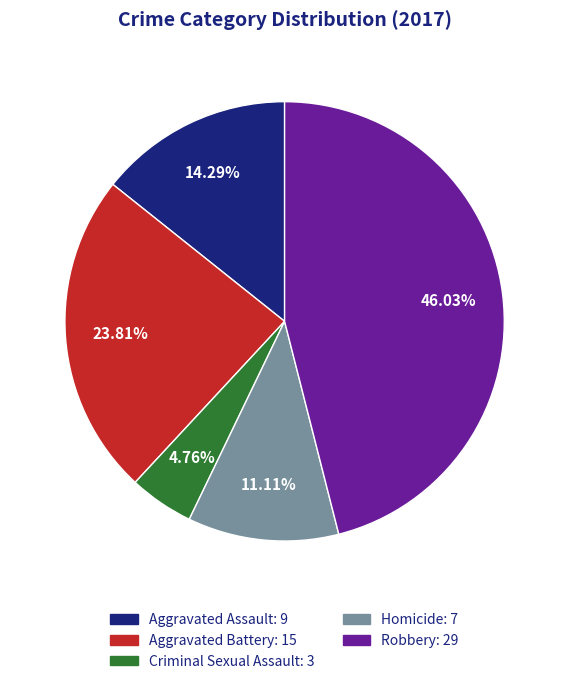

How many segments does this pie chart have?

5